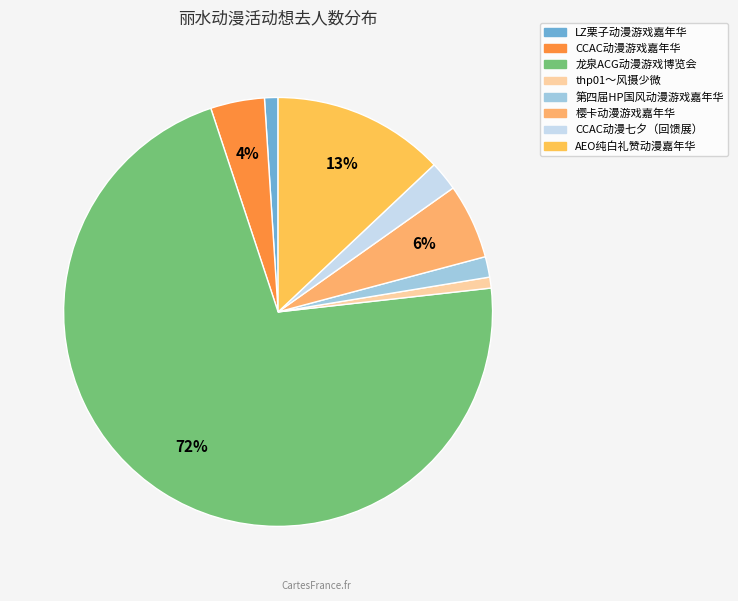

To the nearest percent, what percentage of the pie is CCAC动漫七夕（回馈展）?

2%